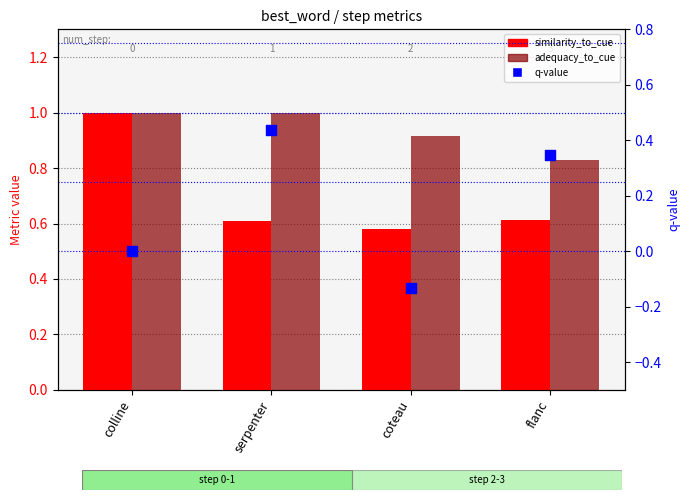

Is the value of similarity_to_cue at serpenter greater than the value of adequacy_to_cue at colline?

No